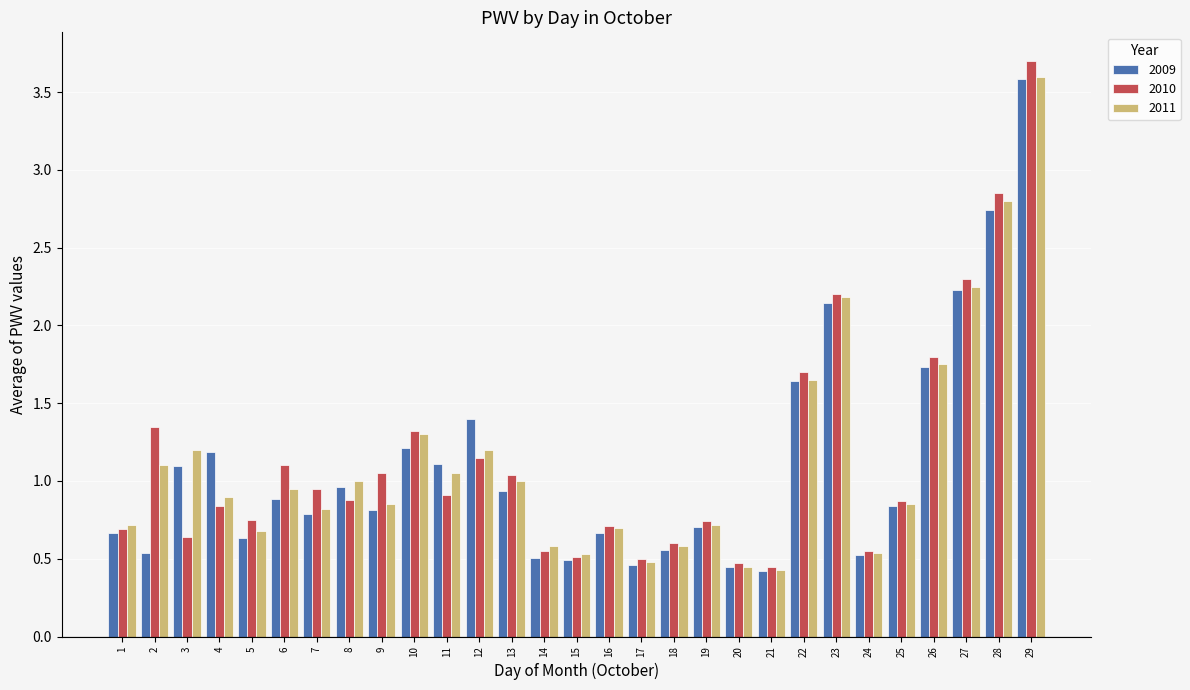

Which series has the largest range (max minus min)?

2010